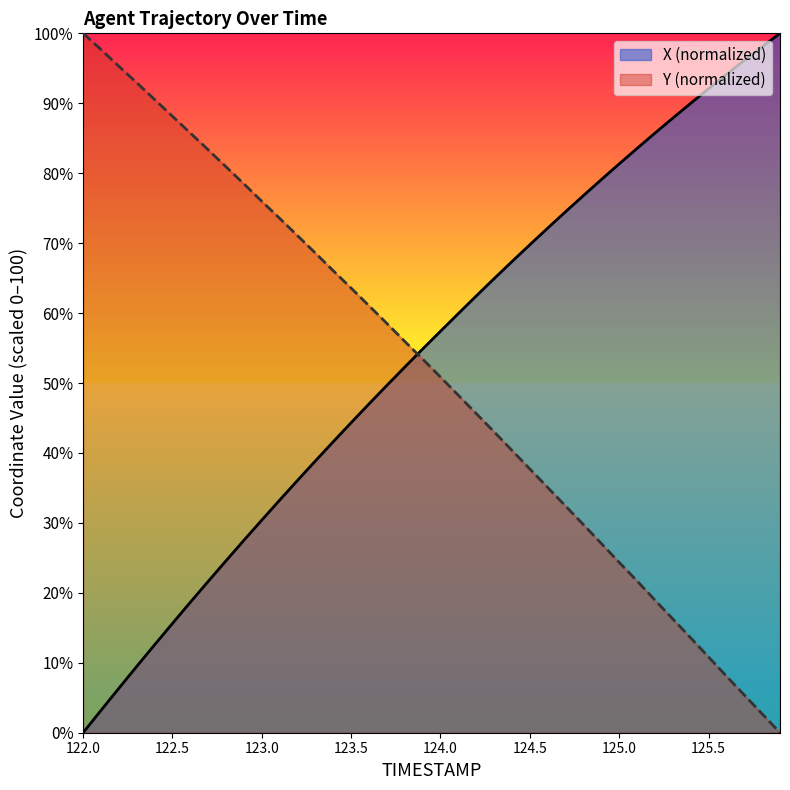

What position from the right is 122.1?

39